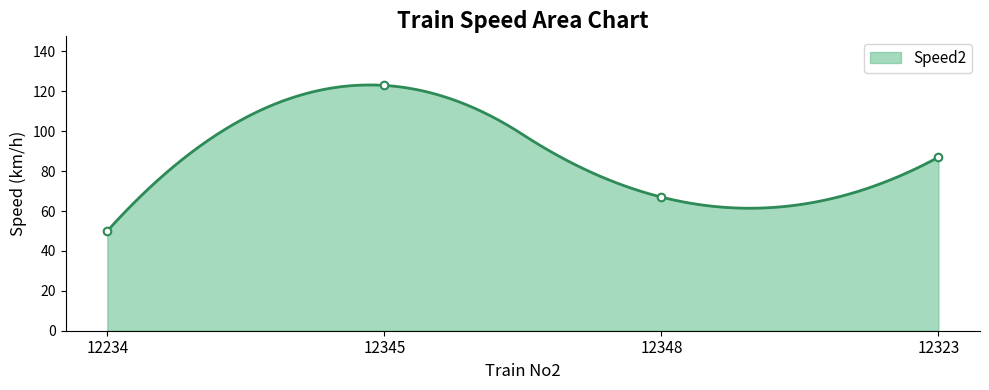

Between 12345 and 12234, which is larger?

12345